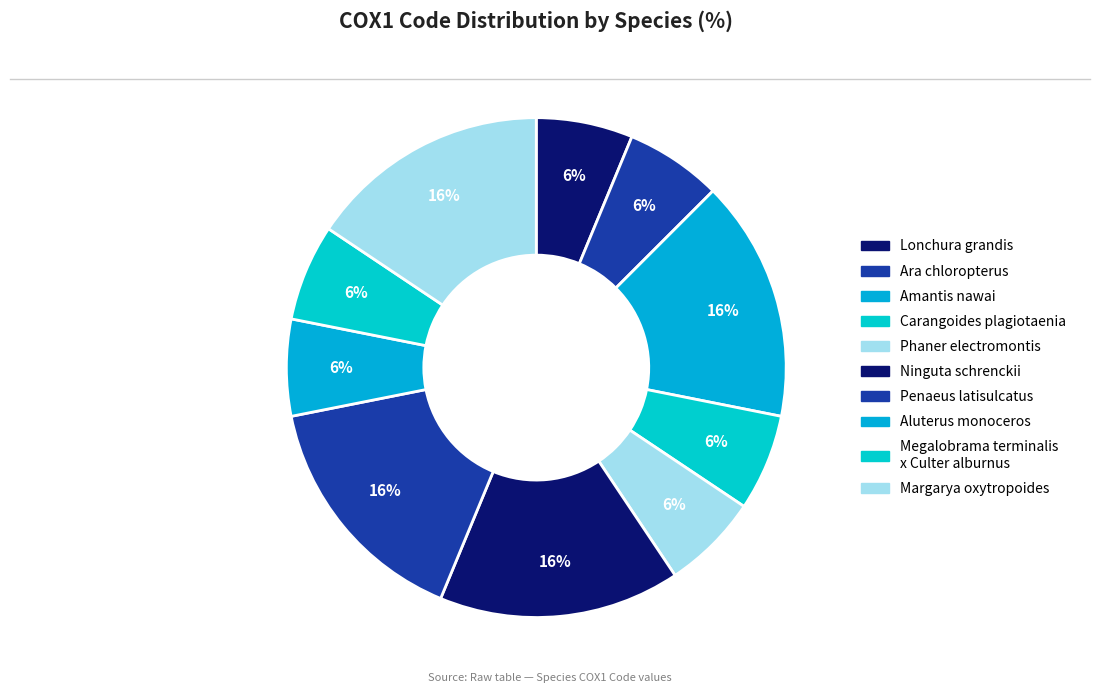

Combined, do Lonchura grandis and Phaner electromontis account for over 50%?

No